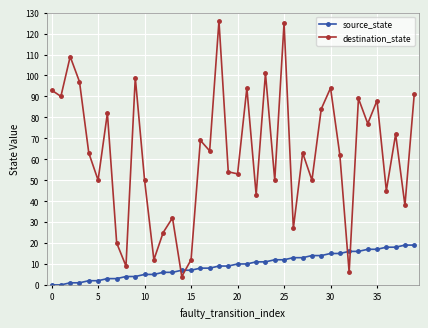

Reading right to left, what are all the values shown in this chart?

source_state: 19	19	18	18	17	17	16	16	15	15	14	14	13	13	12	12	11	11	10	10	9	9	8	8	7	7	6	6	5	5	4	4	3	3	2	2	1	1	0	0
destination_state: 91	38	72	45	88	77	89	6	62	94	84	50	63	27	125	50	101	43	94	53	54	126	64	69	12	4	32	25	12	50	99	9	20	82	50	63	97	109	90	93